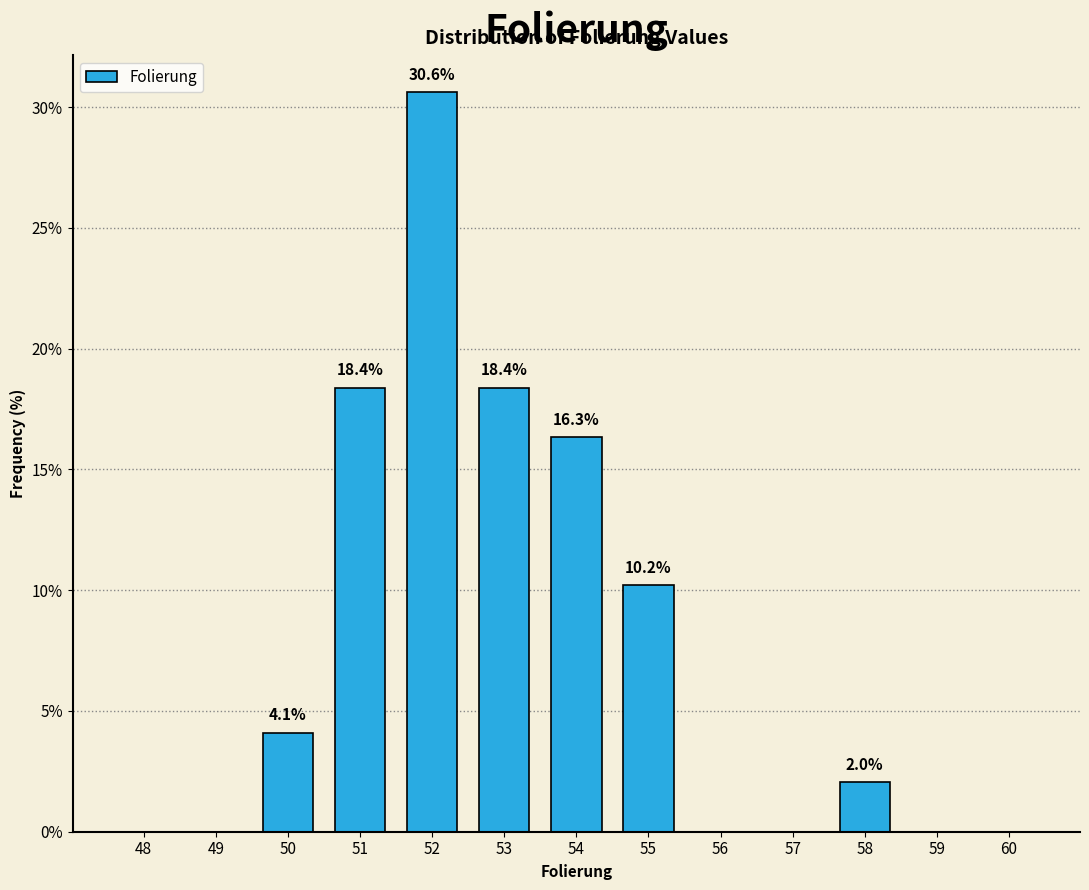

Reading left to right, list all the values displayed in this chart.

48=0.0	49=0.0	50=4.1	51=18.4	52=30.6	53=18.4	54=16.3	55=10.2	56=0.0	57=0.0	58=2.0	59=0.0	60=0.0